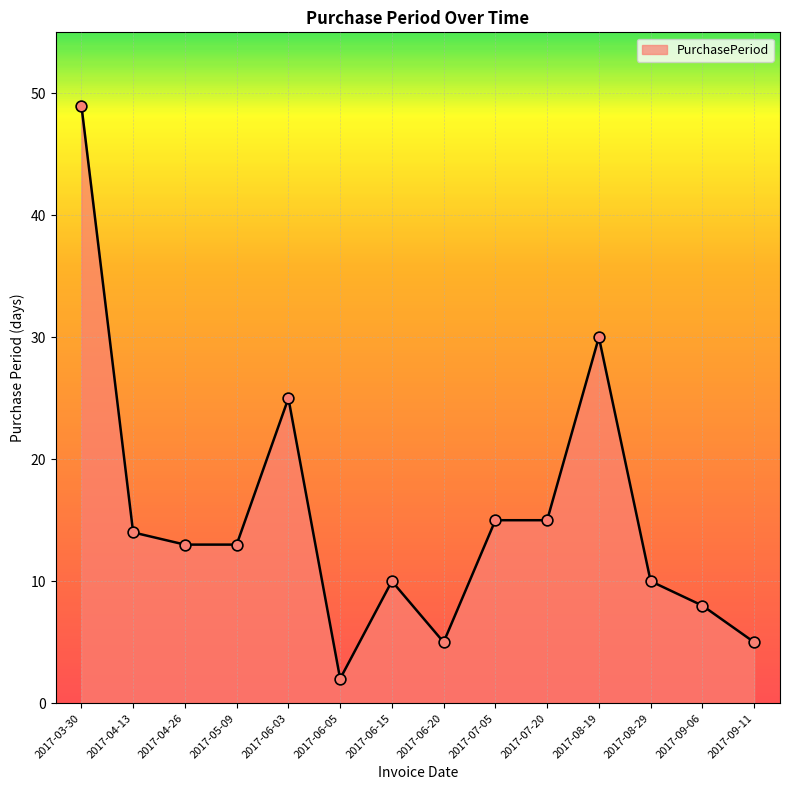

Approximately how many times larger is the value at 2017-04-13 compared to 2017-09-11?

2.8